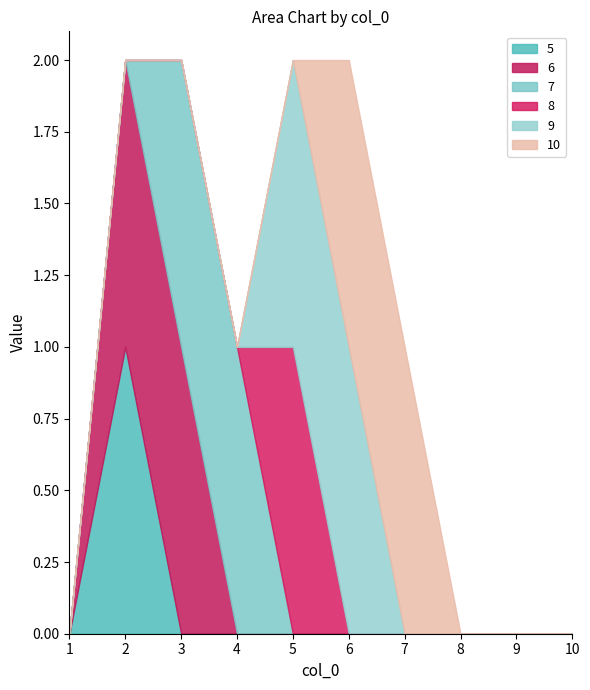

Is it true that 10 equals 0 at 5?

True